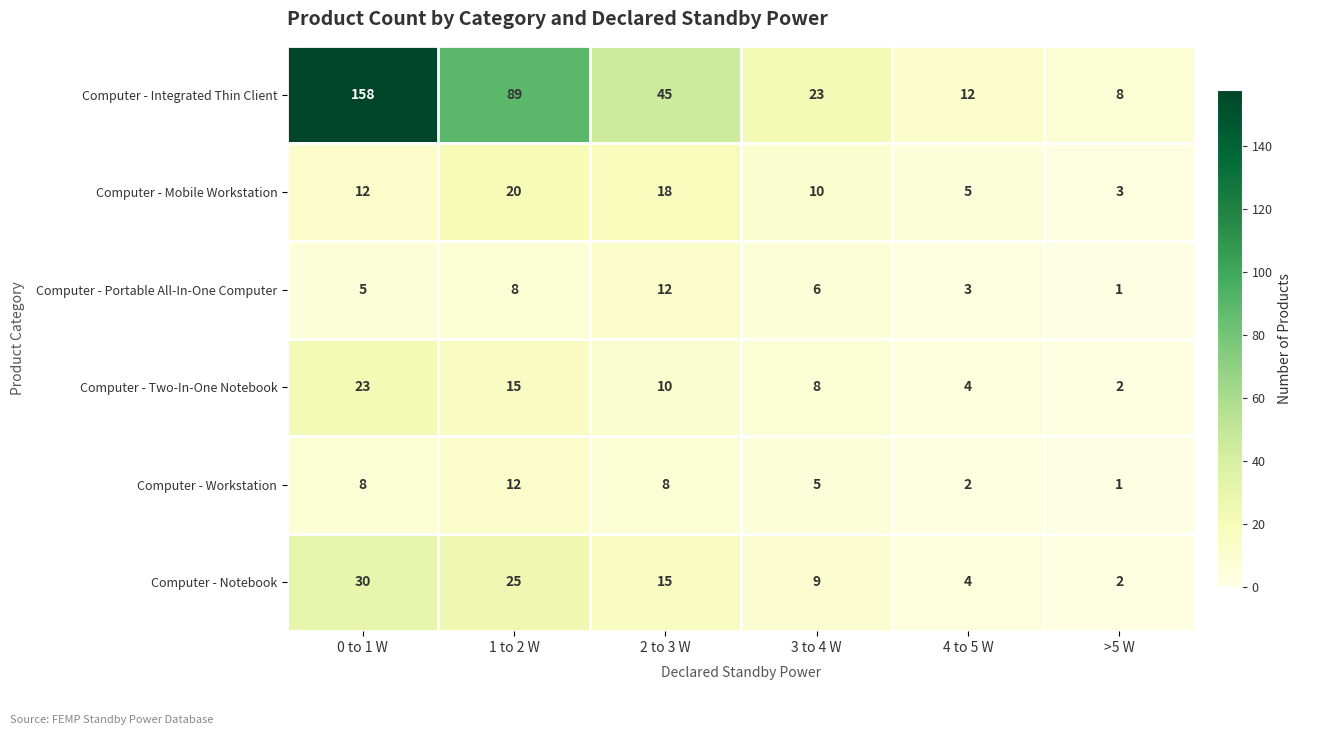

Which series changed the most between 0 to 1 W and 4 to 5 W?

Computer - Integrated Thin Client